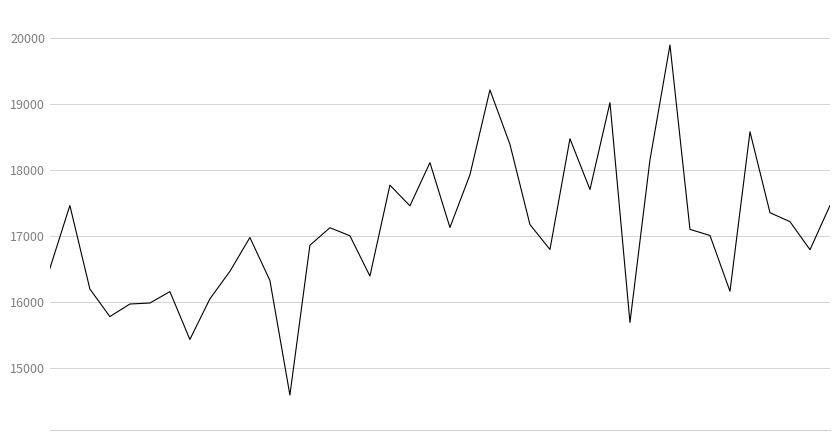

What is the difference between the maximum and minimum values?

5301.0